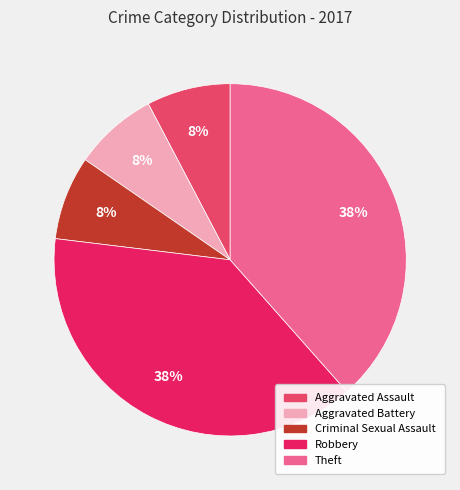

Approximately how many times larger is the value at Robbery compared to Theft?

1.0